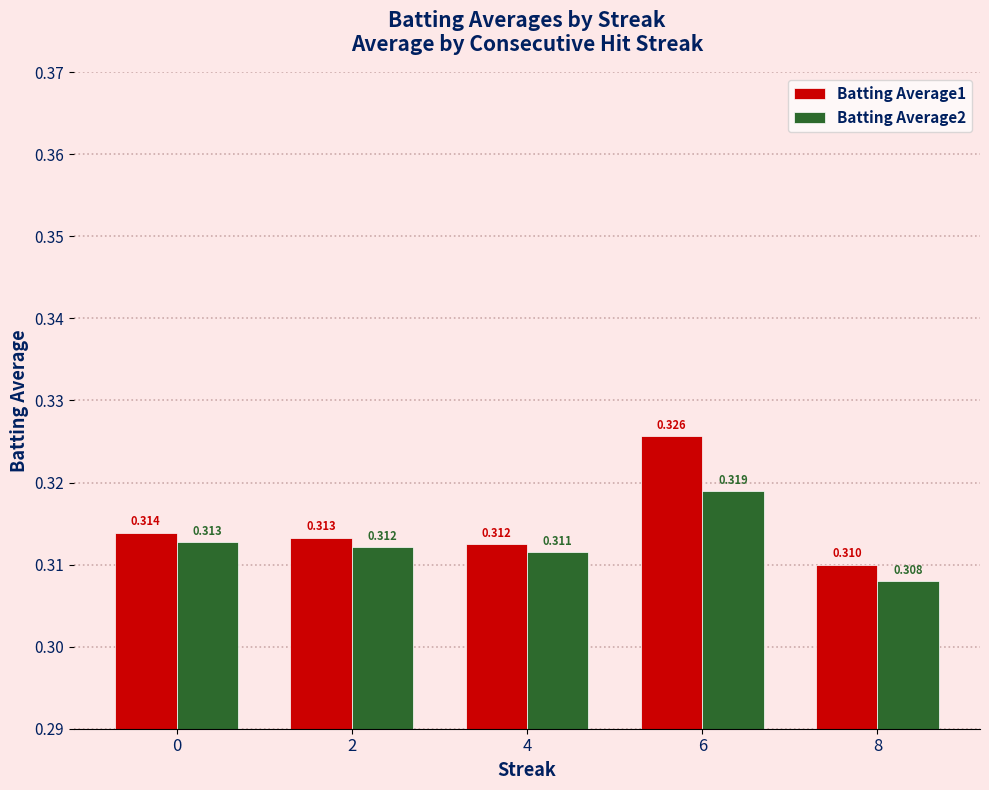

Which series has the widest spread of values?

Batting Average1